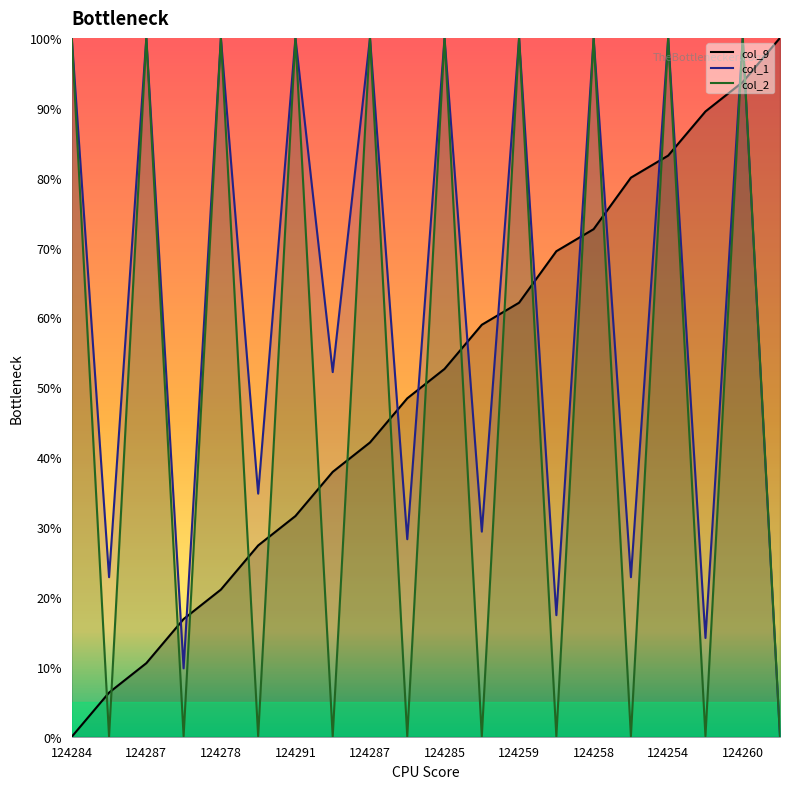

How many positive values does the col_1 series have?

19